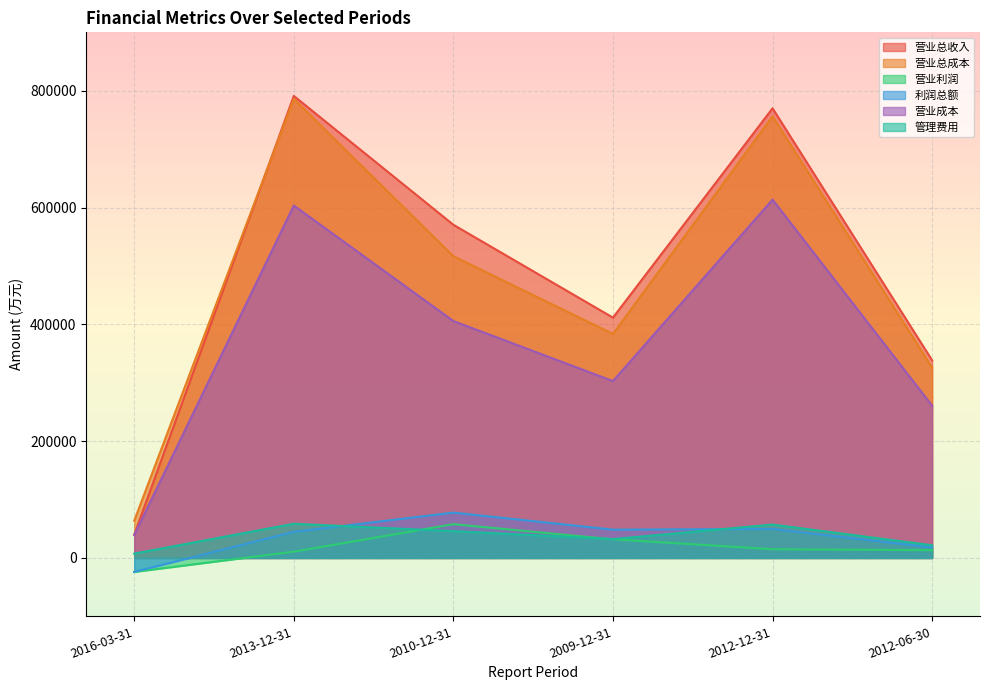

Reading right to left, transcribe all the data shown in this chart.

营业总收入: 338380	769918	411512	570478	791094	39796
营业总成本: 325798	756124	383577	516581	785967	63690
营业利润: 13244	14956	31910	57815	10741	-23894
利润总额: 17954	49751	48444	77653	44744	-23845
营业成本: 260682	613541	302866	405636	603463	39260
管理费用: 21752	57170	32296	45921	58595	7463